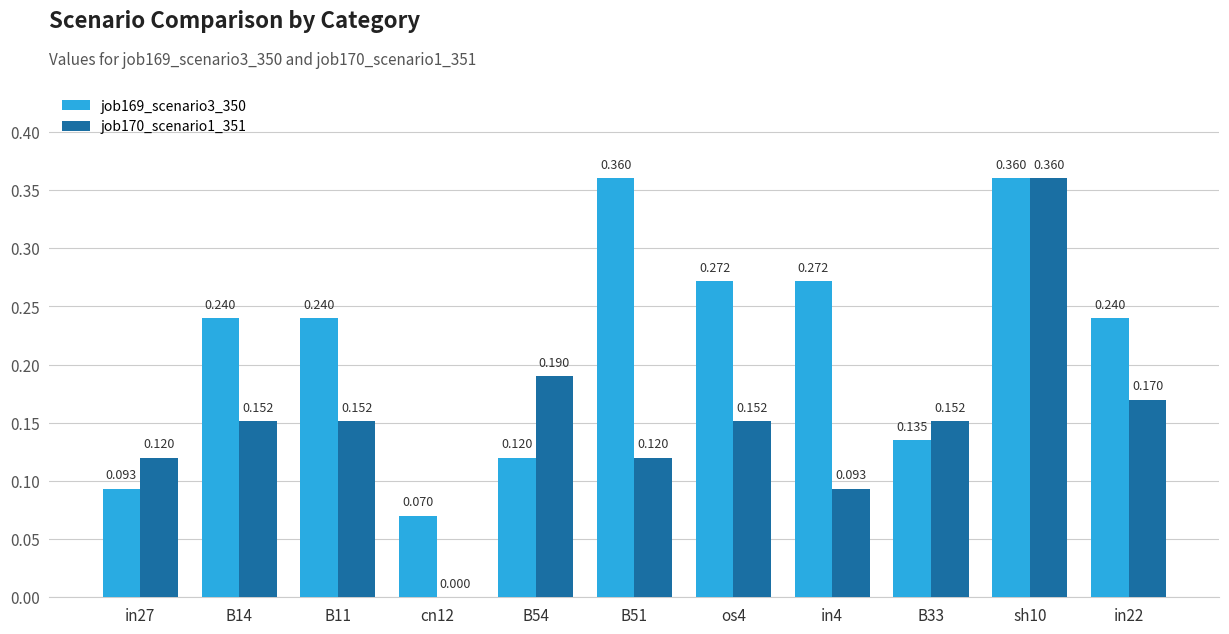

Is the value of job170_scenario1_351 at cn12 greater than the value of job169_scenario3_350 at in22?

No